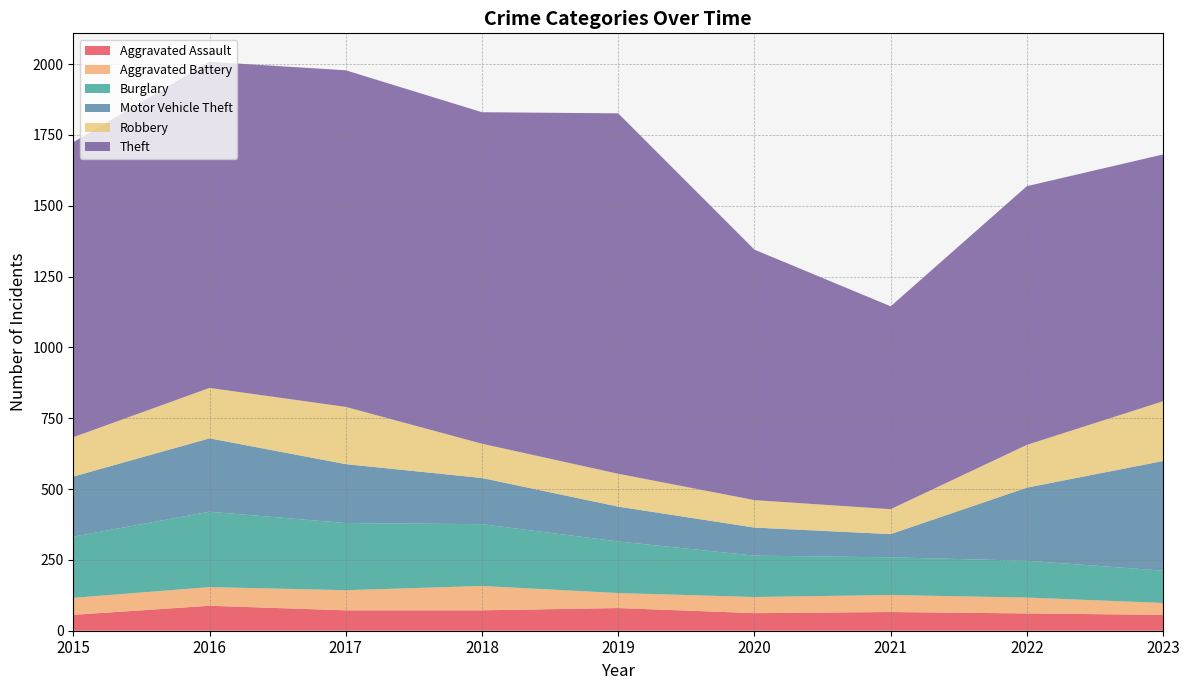

Reading left to right, extract all data points from this chart.

Aggravated Assault: 56	88	72	72	80	62	66	61	56
Aggravated Battery: 60	66	71	86	53	57	60	56	42
Burglary: 216	266	237	218	182	146	133	130	114
Motor Vehicle Theft: 212	259	208	163	123	99	82	258	387
Robbery: 139	178	202	121	116	97	88	151	211
Theft: 1041	1151	1188	1170	1272	884	716	913	871